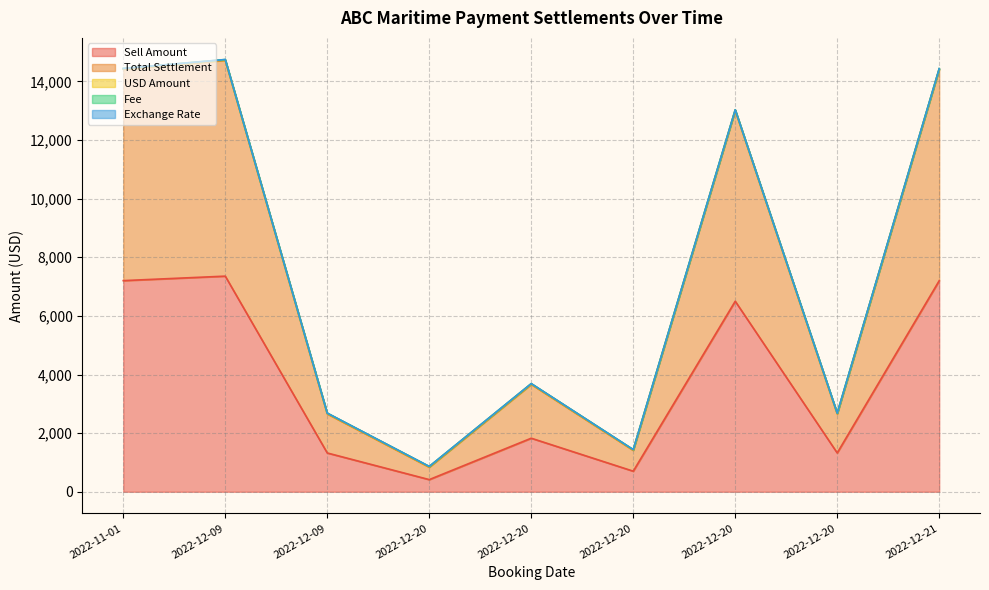

Between 2022-12-09 and 2022-12-20, which series saw the biggest shift?

Sell Amount